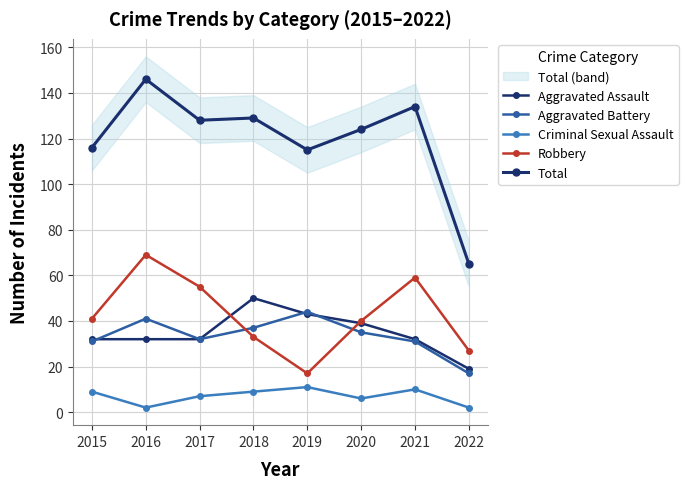

What is the value of the Criminal Sexual Assault point at the 3rd from the left?

7